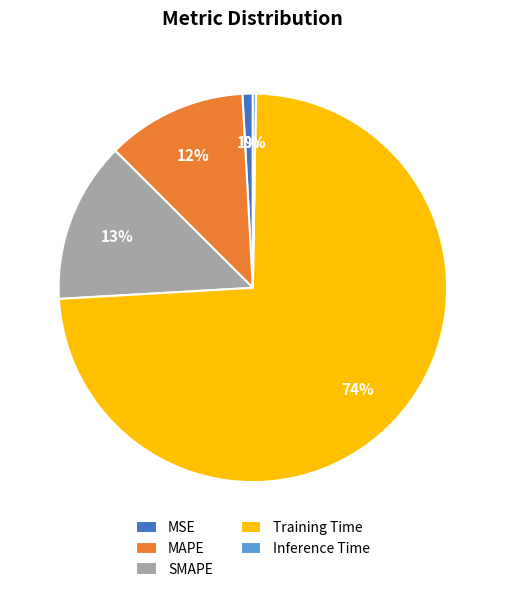

What percentage is the Training Time slice, to the nearest percent?

74%